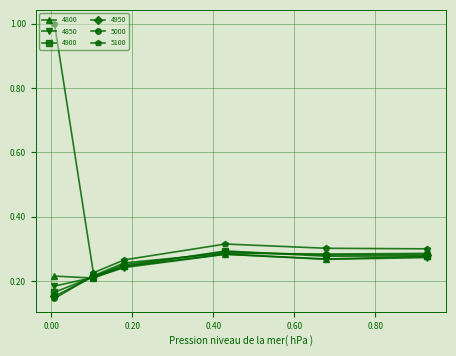

Which series has the largest total across all categories?

5100